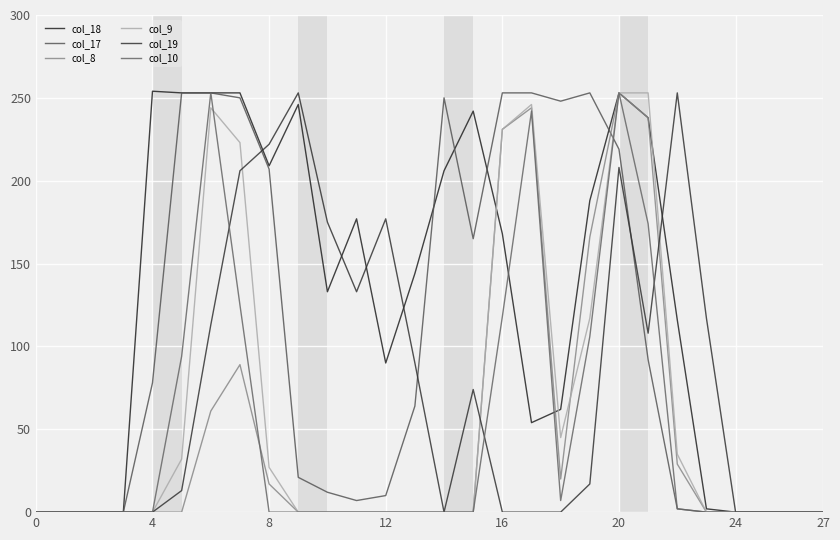

In col_18, how many points are lower than both neighbors (excluding endpoints)?

4